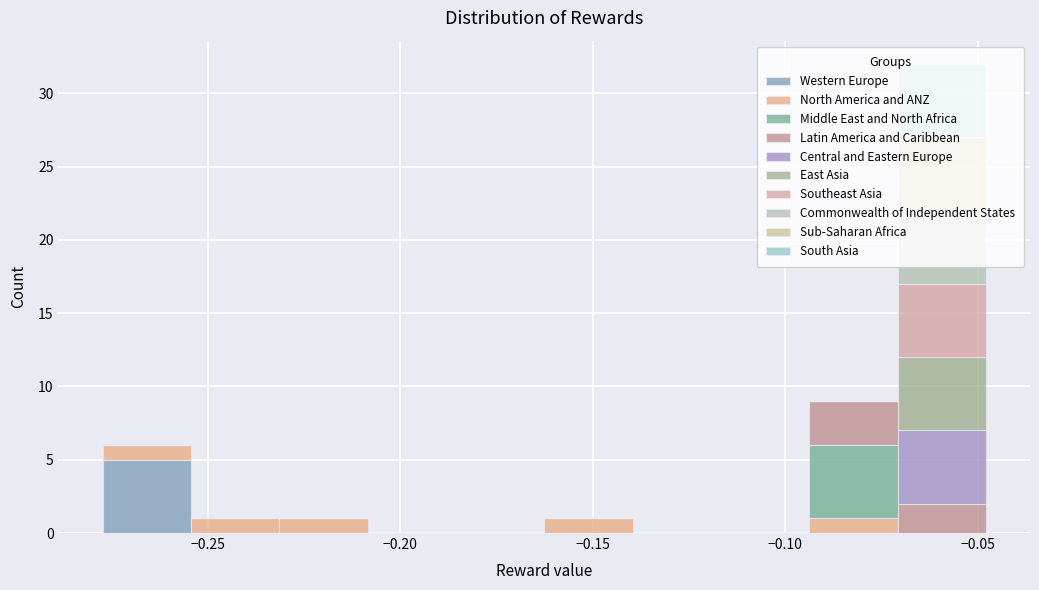

What is the total height of the stacked bar covering -0.255 to -0.230 on the x-axis? Neither the bar edges nor the heights are printed on the chart, so give them approximately, as read against the axes.

1